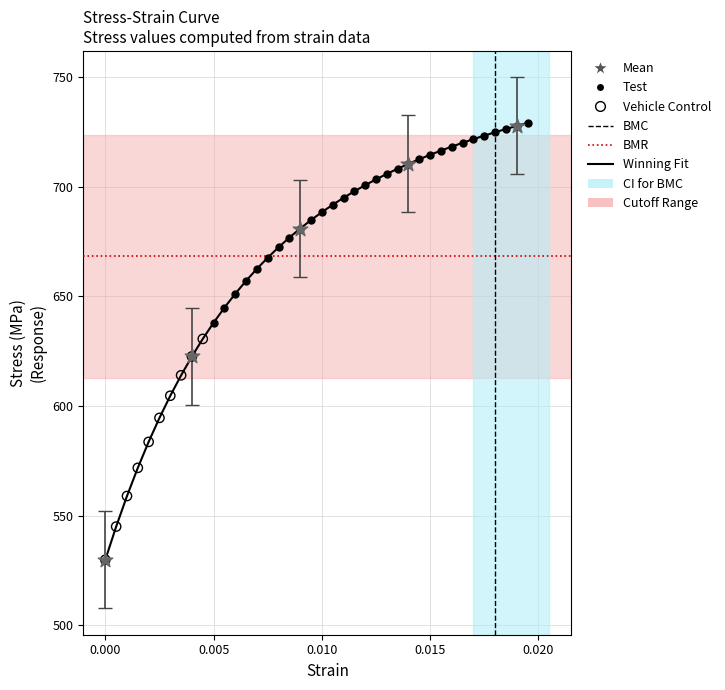

What is the difference between the maximum and minimum values?

199.2